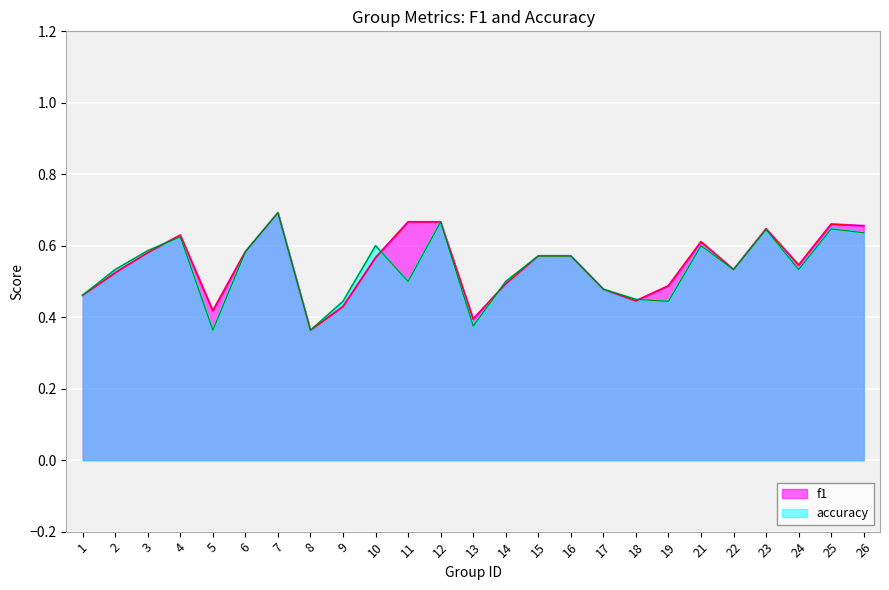

What is the sum of the f1 values at 9 and 24?

1.0